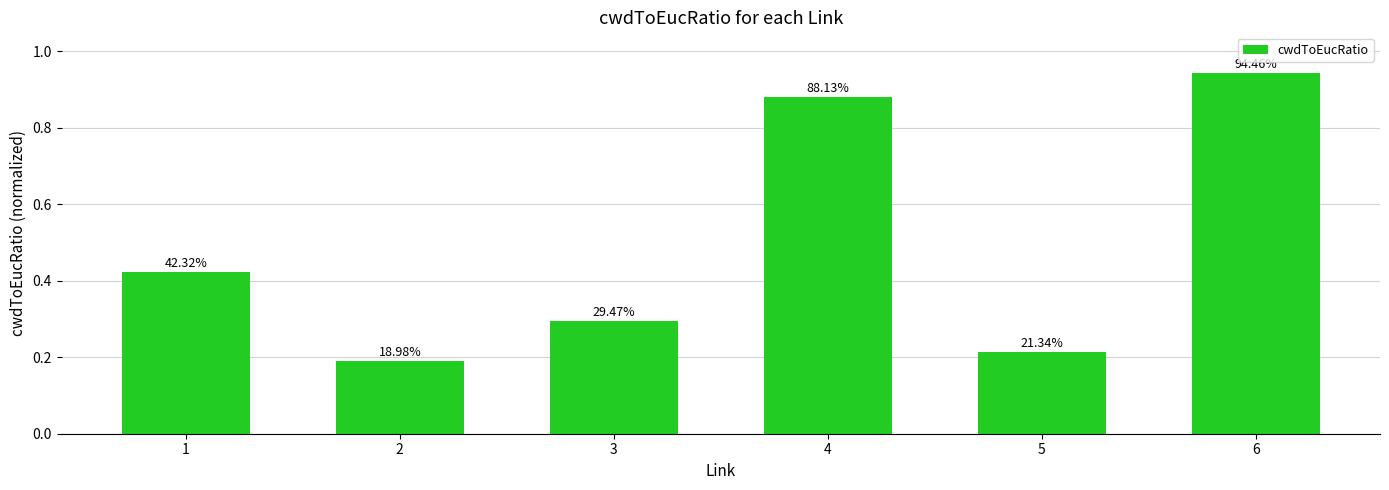

Between 4 and 1, which is larger?

4